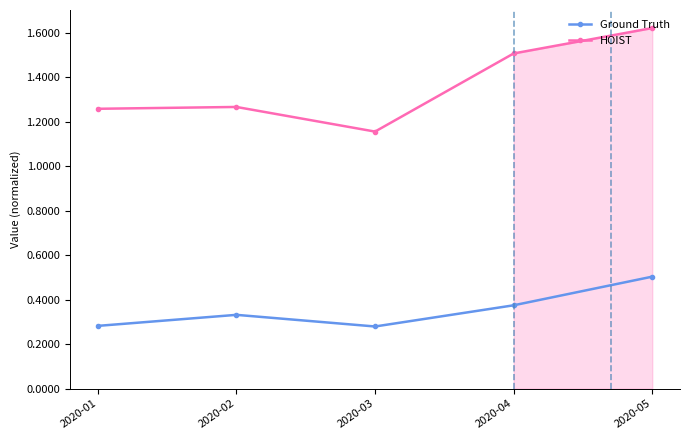

At which category does the chart reach its peak across all series?

2020-05